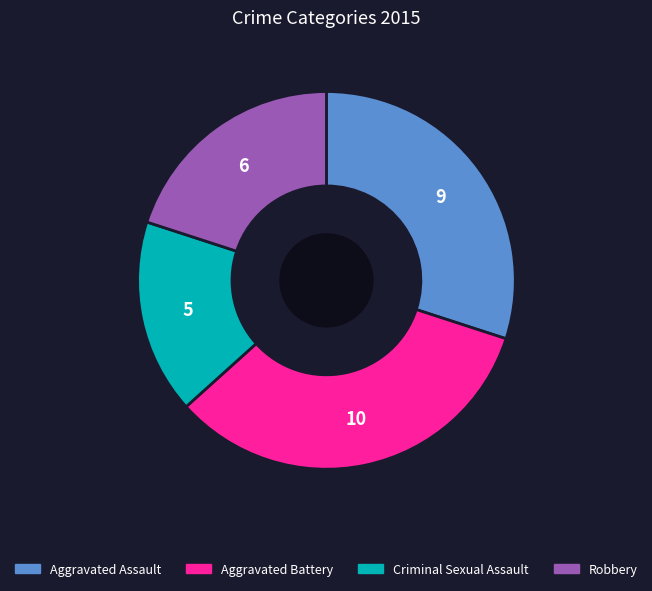

Which slice is the largest?

Aggravated Battery